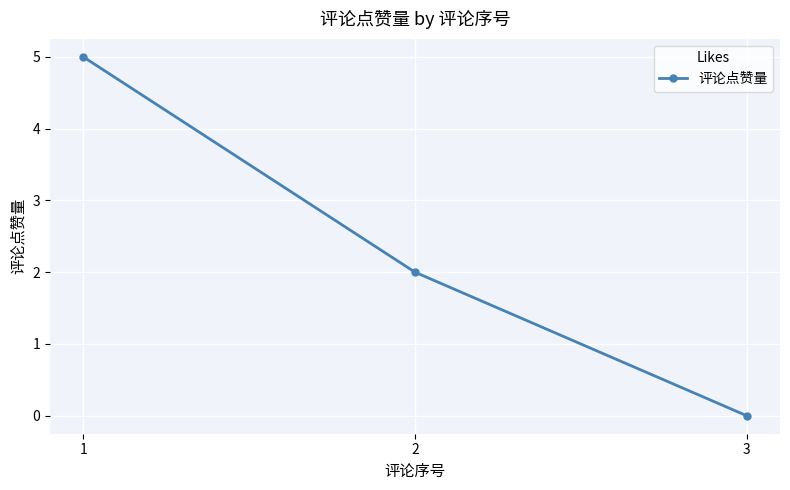

How many data points are less than 2?

1